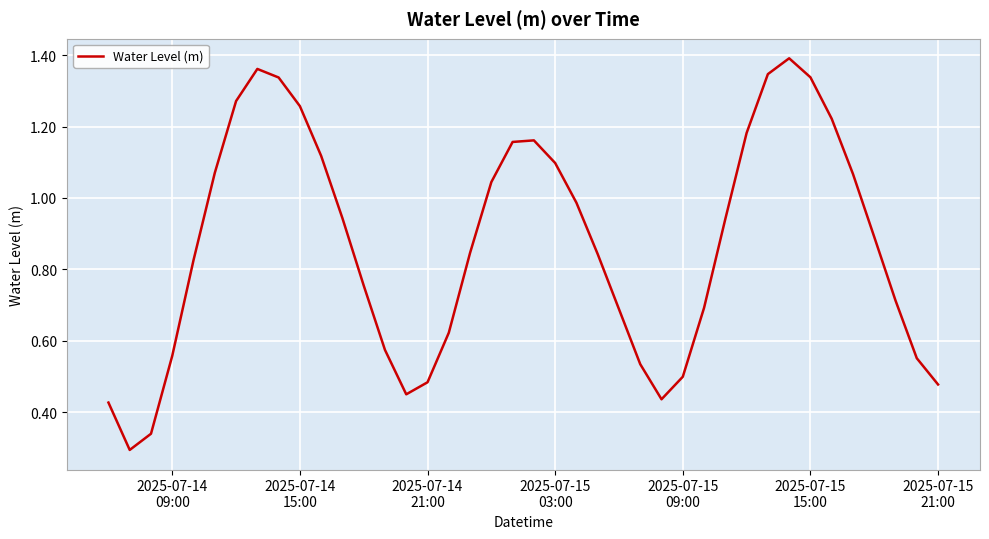

How many lines are shown in the chart?

1